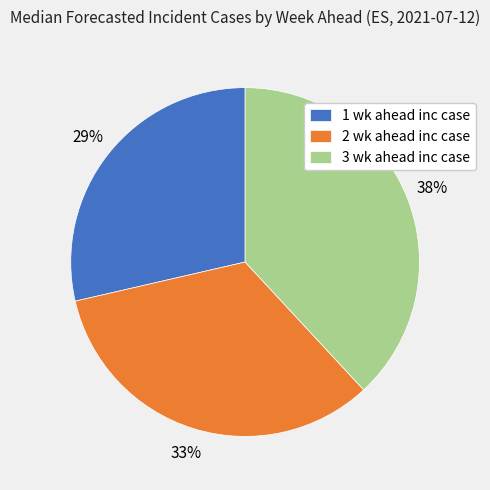

Between 1 wk ahead inc case and 3 wk ahead inc case, which is larger?

3 wk ahead inc case